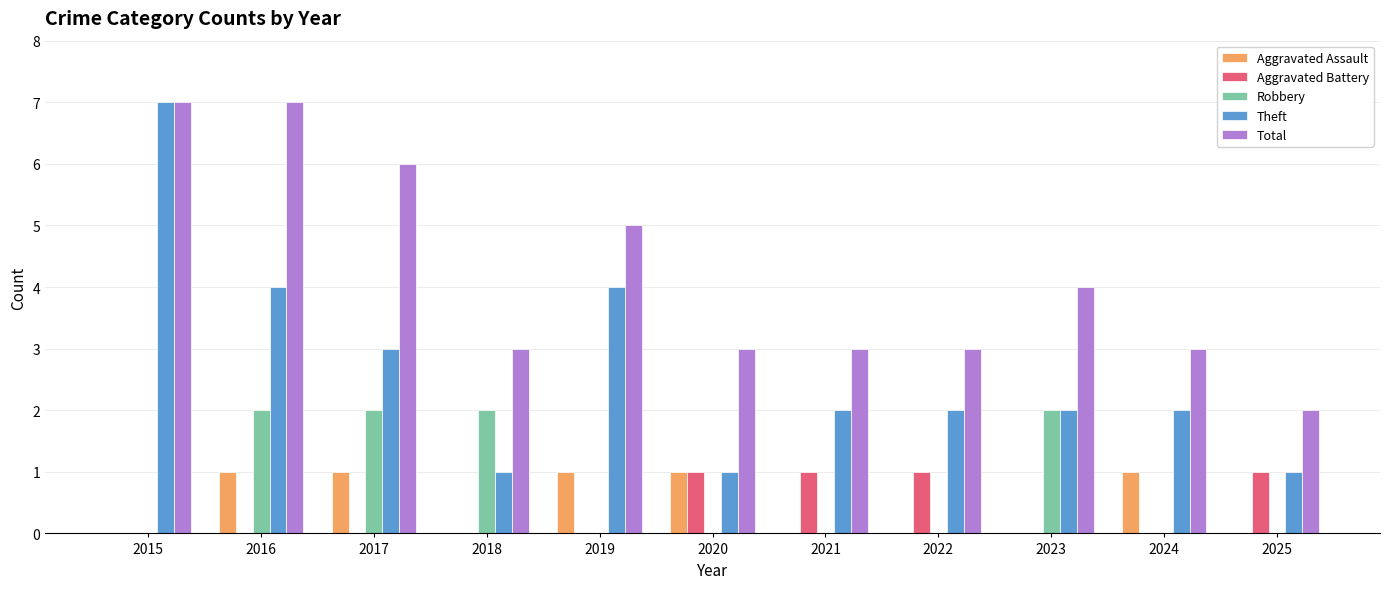

Is the value of Robbery at 2019 greater than the value of Total at 2018?

No